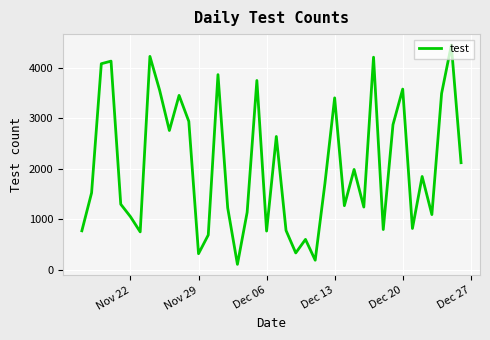

What is the maximum value shown in the chart?

4446